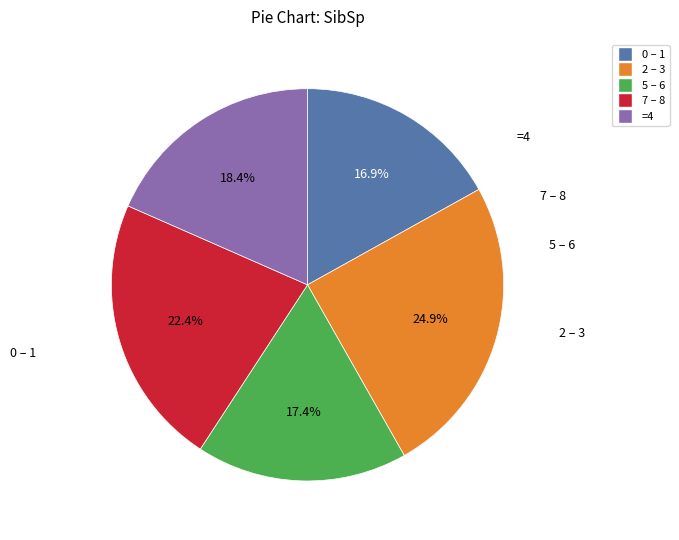

Is there any slice that represents more than half of the pie?

No